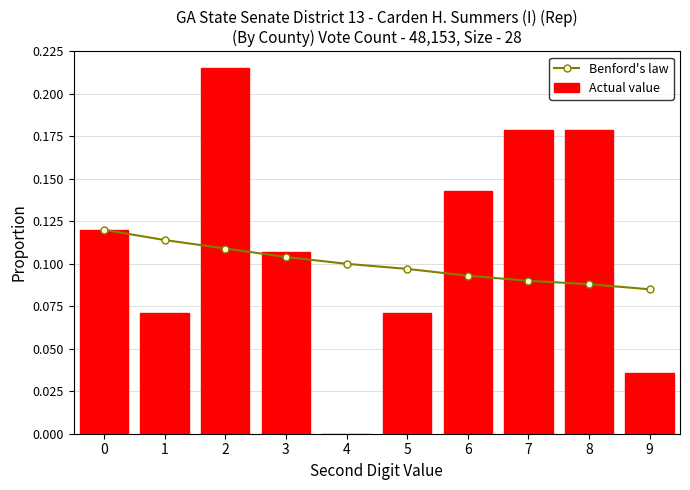

List the series in order of their peak value, lowest first.

Benford's law, Actual value